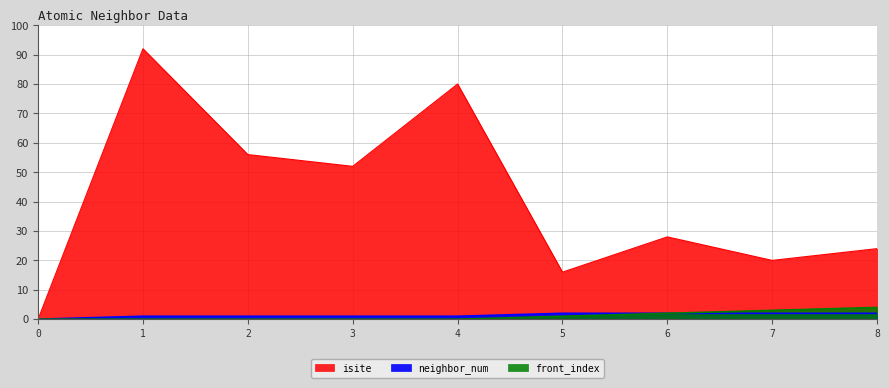

What is the sum of the neighbor_num values at 0 and 6?

2